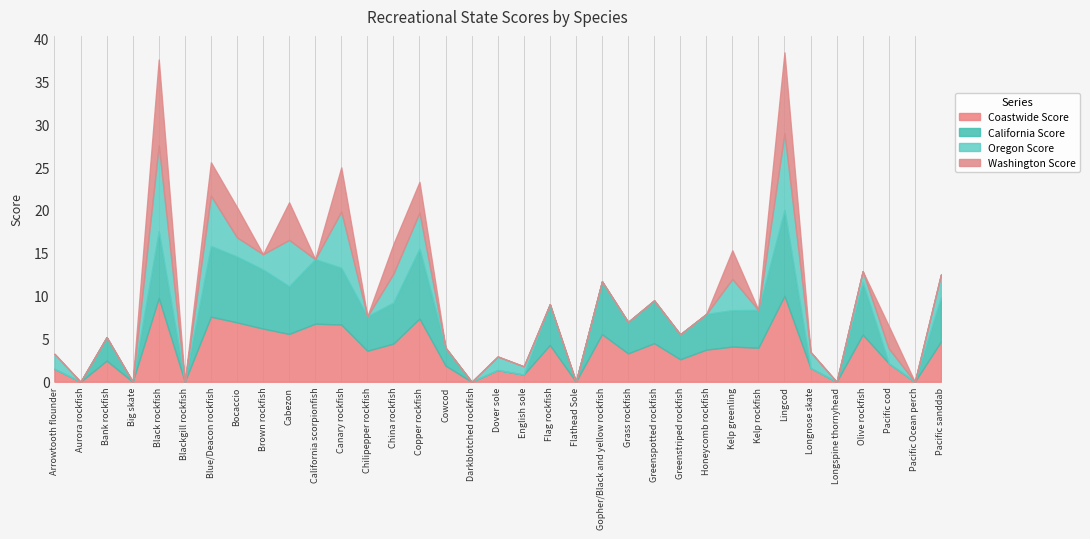

Is the value of California Score at Darkblotched rockfish greater than the value of Washington Score at Longnose skate?

No